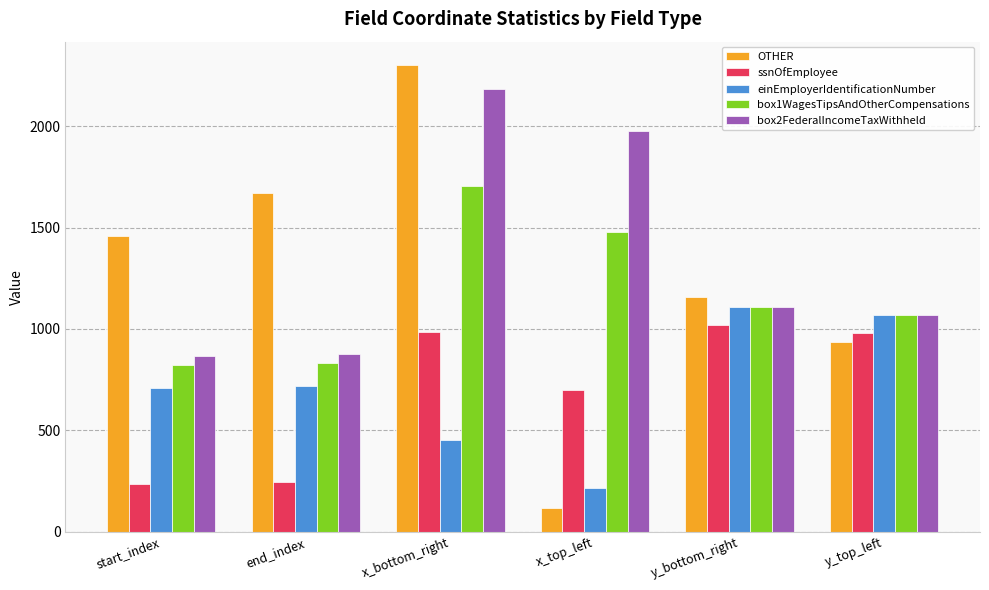

The OTHER series shows 1156 at y_bottom_right. True or false?

True